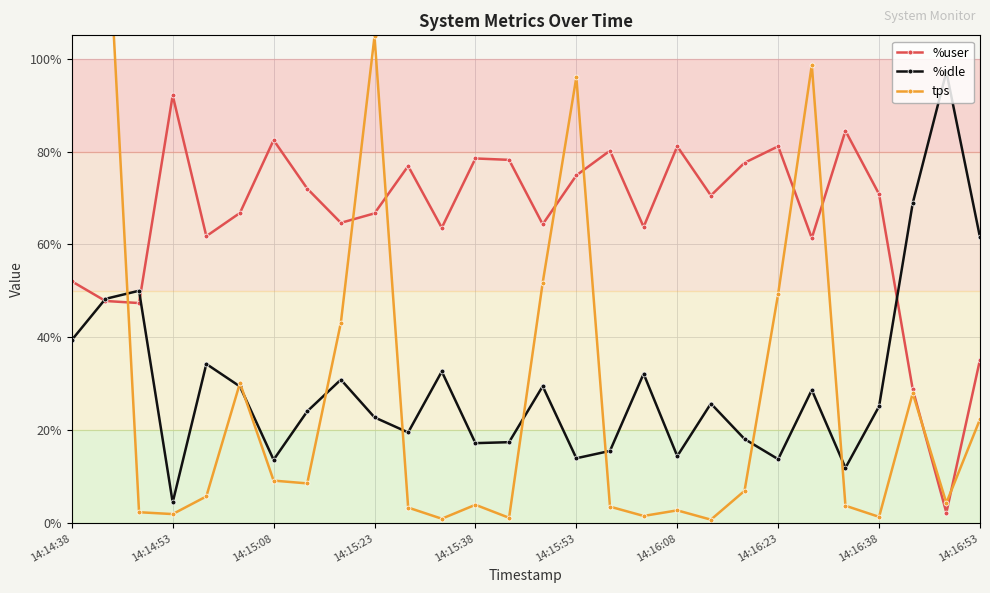

At which category does the chart reach its peak across all series?

14:14:38